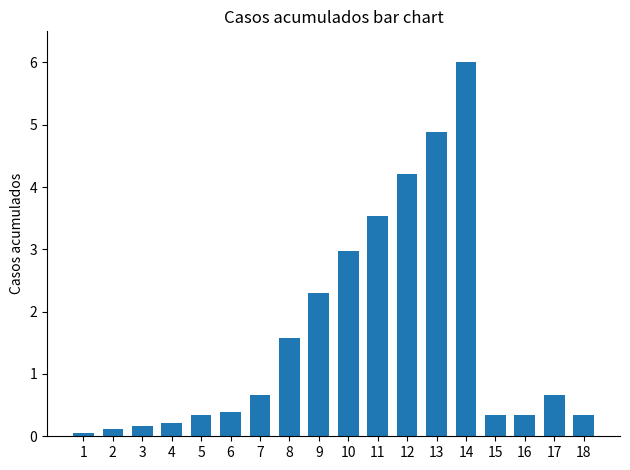

Which category has the highest value across all series?

14